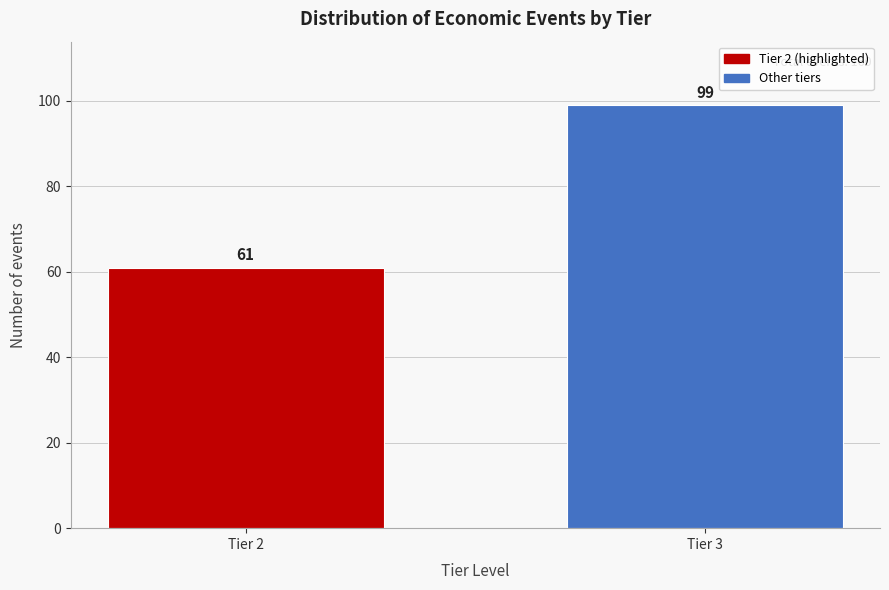

Reading right to left, list all the values displayed in this chart.

99	61